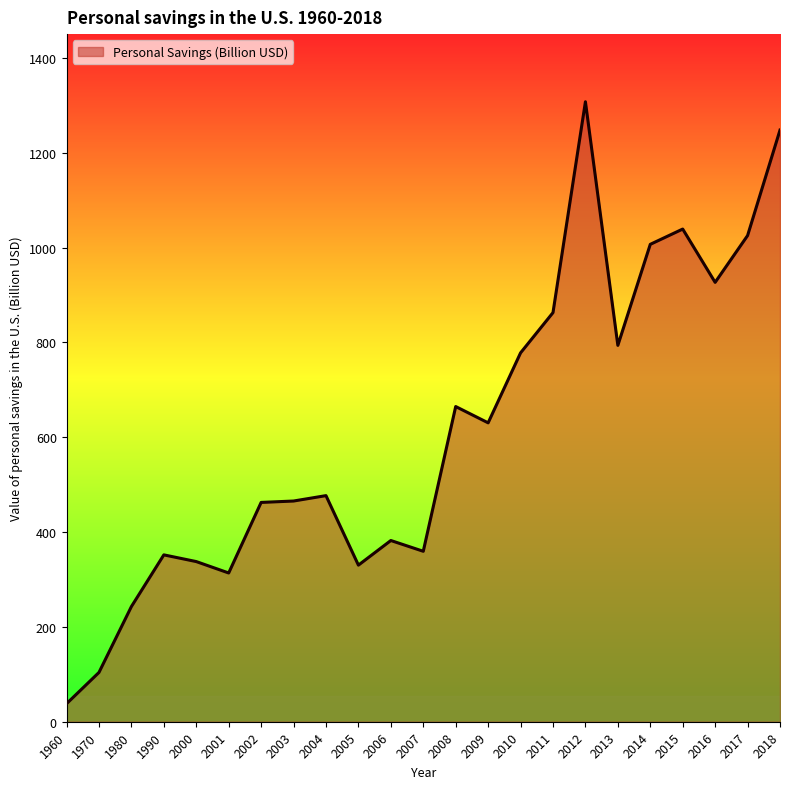

What is the maximum value shown in the chart?

1307.3